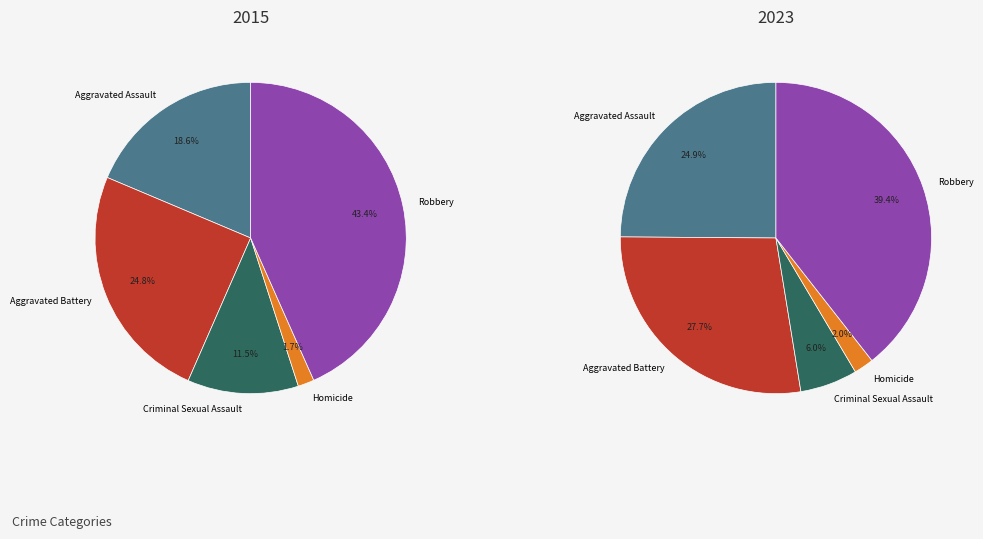

The Criminal Sexual Assault slice represents 12% of the pie. True or false?

True